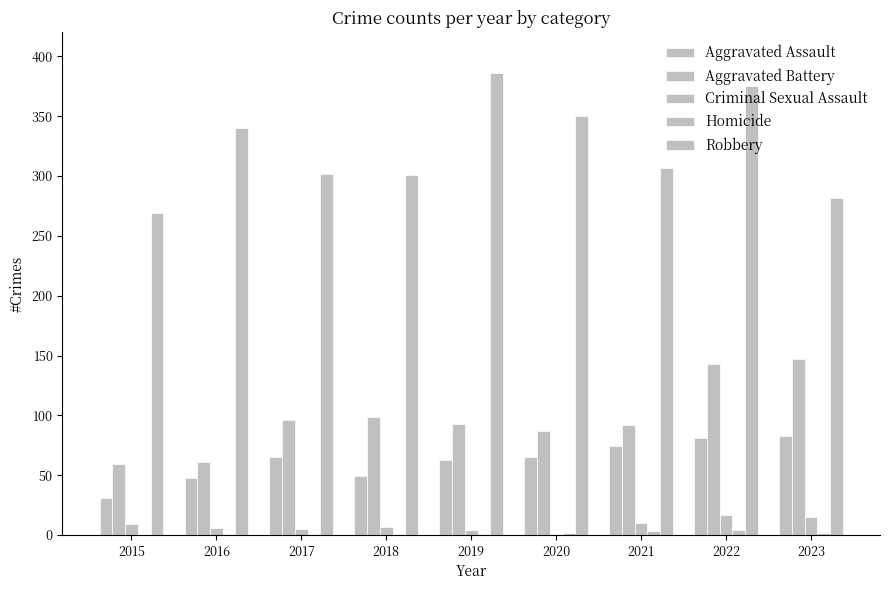

How many categories are shown in the chart?

9